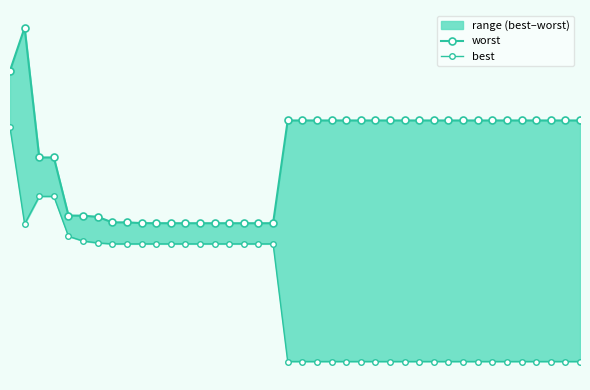

True or false: worst and best cross at least once.

False